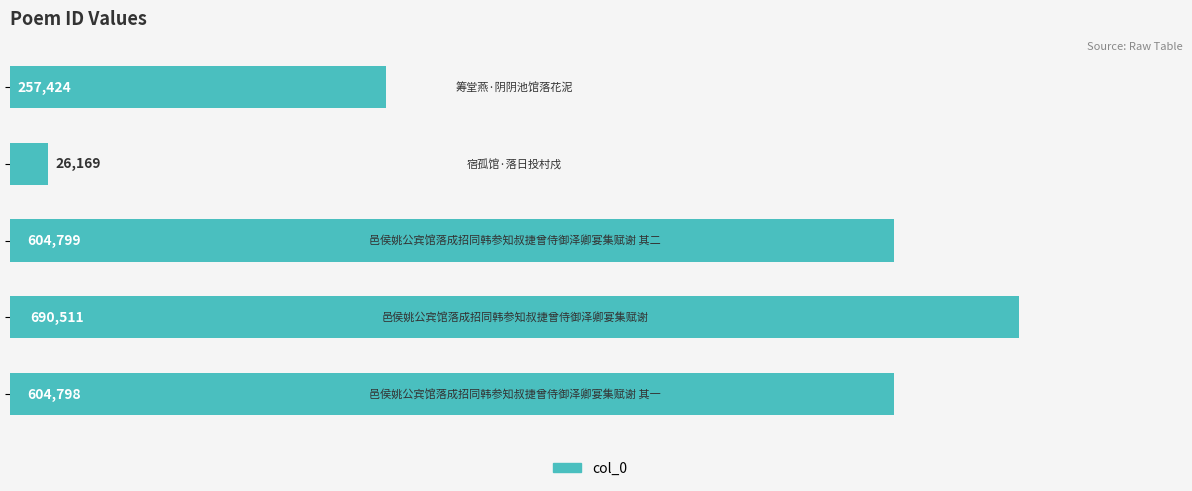

Does the chart contain any negative values?

No